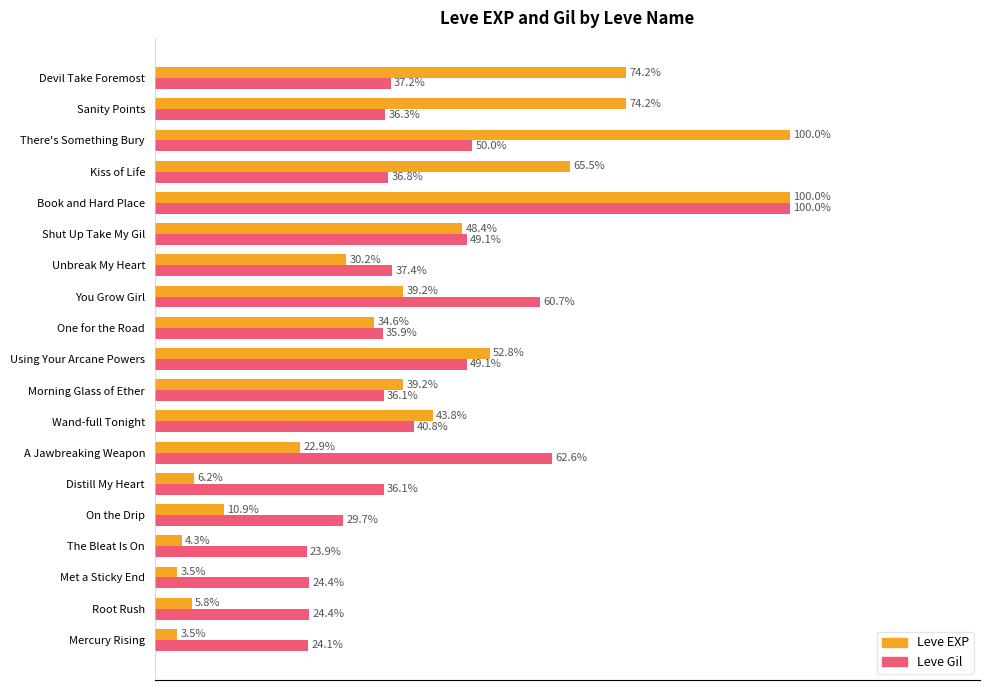

Rank the series by their average value, from lowest to highest.

Leve EXP, Leve Gil